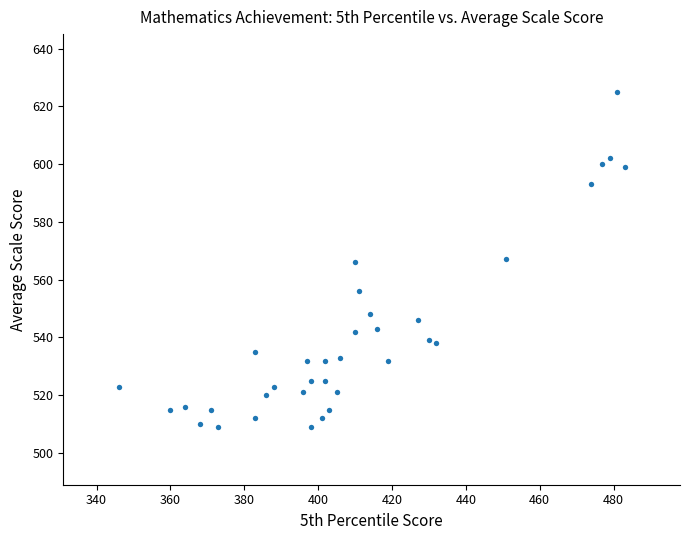

What is the range of Y values (max minus min)?

116